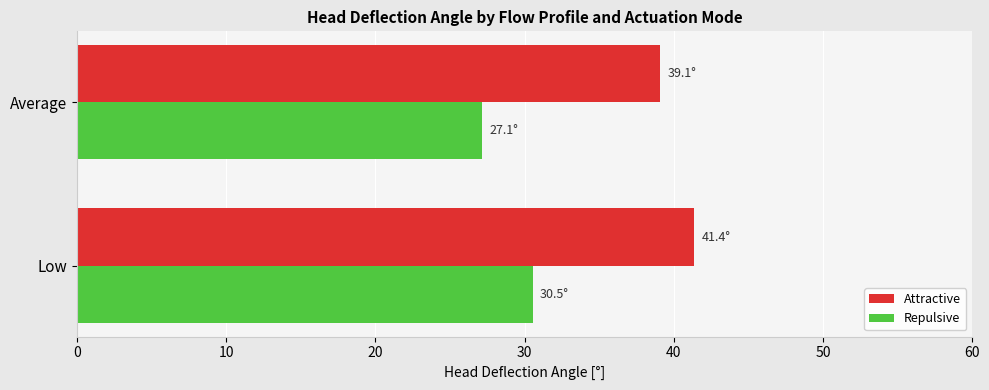

What is the total value across all series at Low?

71.9